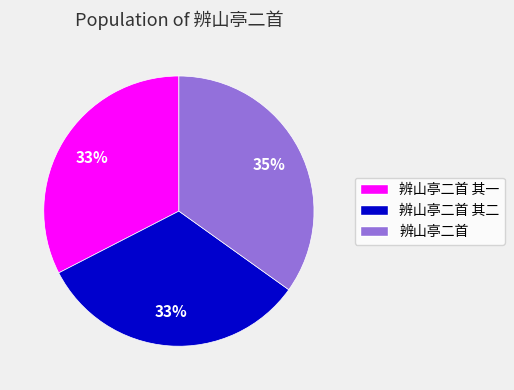

Is there a majority slice in this chart?

No